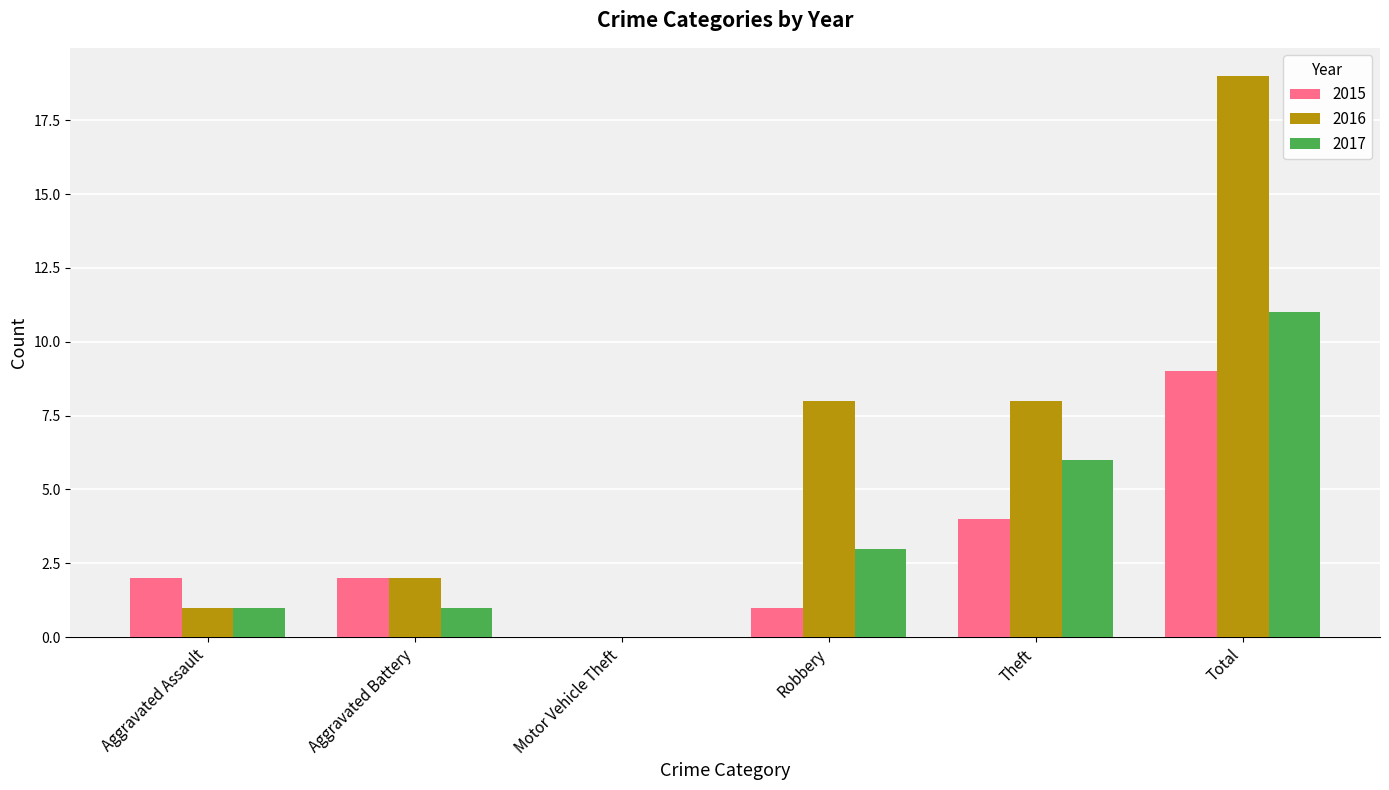

The 2015 series shows 1 at Robbery. True or false?

True